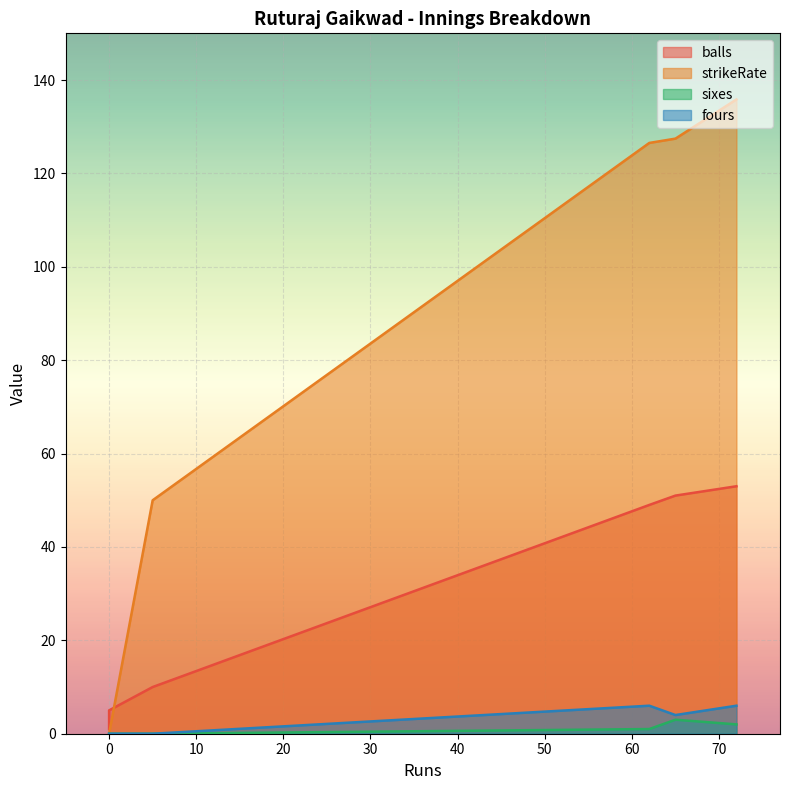

Which series has the largest range (max minus min)?

strikeRate